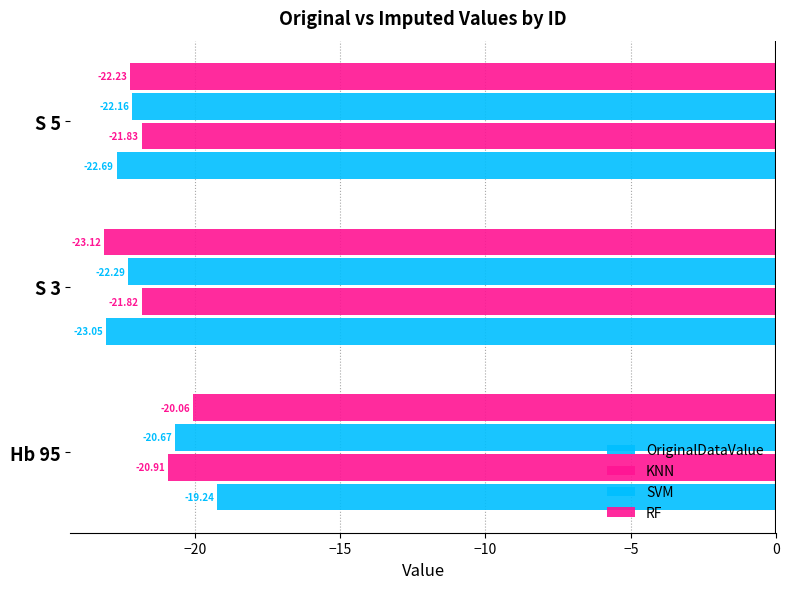

Count the number of categories in the chart.

3